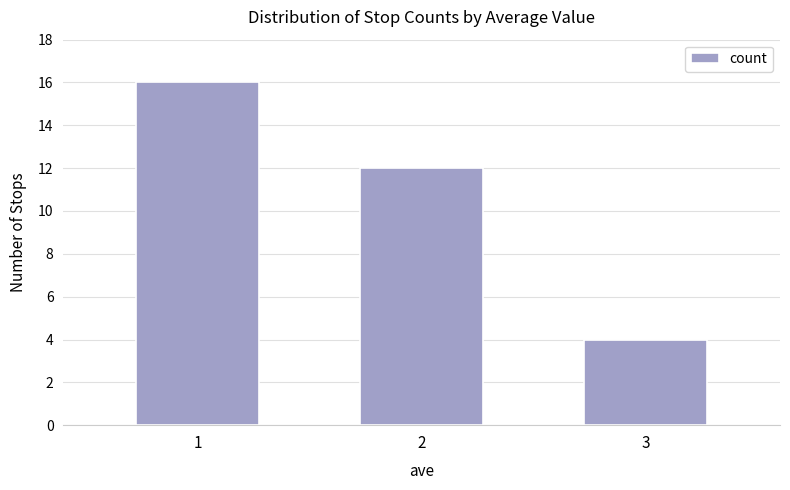

Read the value at 2, to the nearest 10.

10